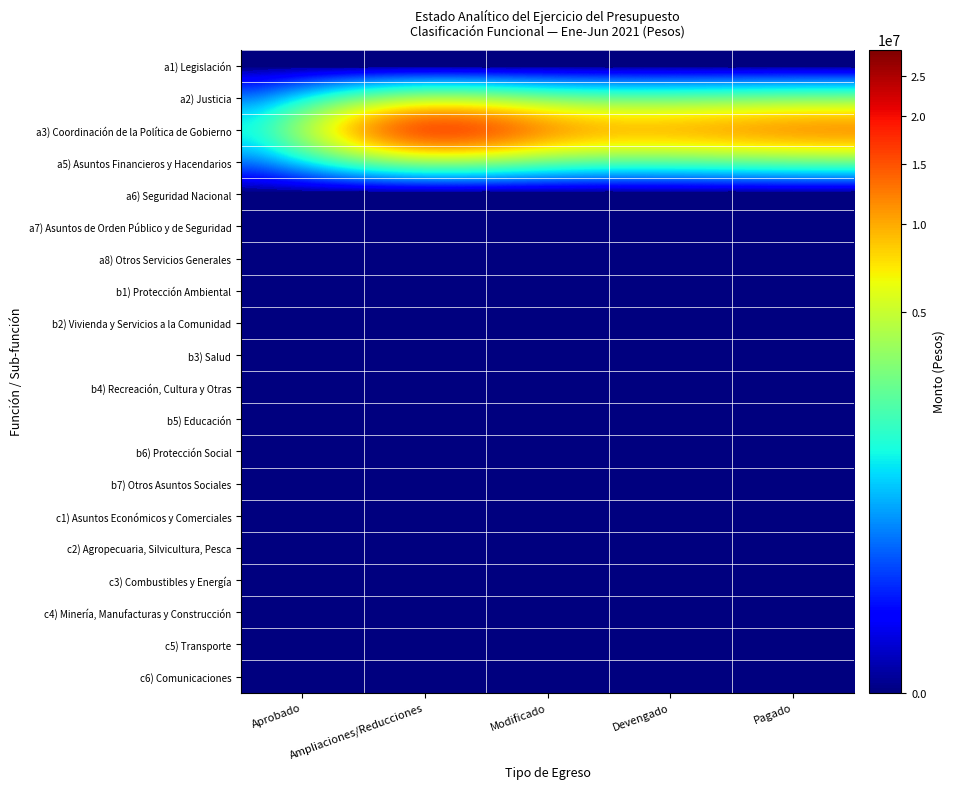

At which category is the sum across all series the highest?

Ampliaciones/Reducciones